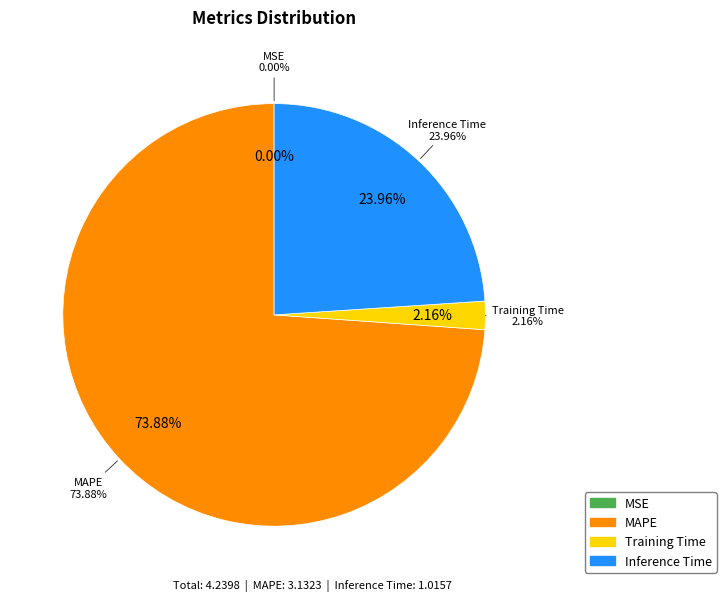

What is the largest slice in the pie chart?

MAPE